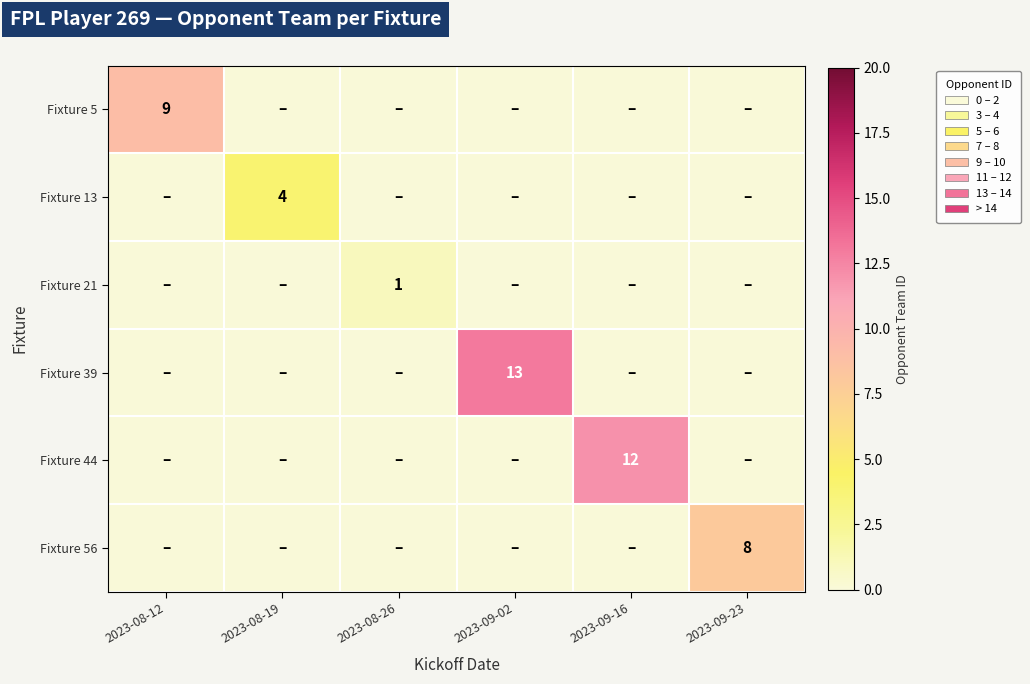

Is it true that Fixture 56 equals 8 at 2023-09-23?

True